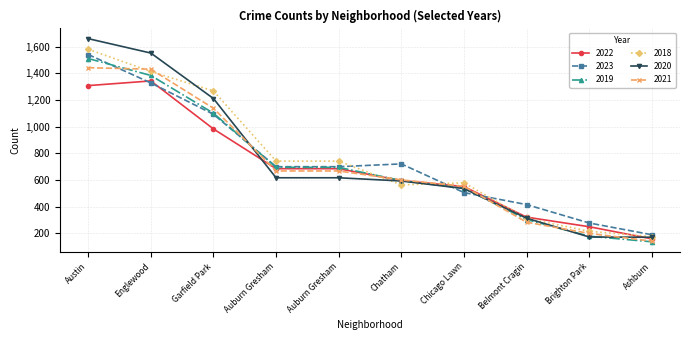

Is the value of 2019 at Belmont Cragin greater than the value of 2020 at Austin?

No